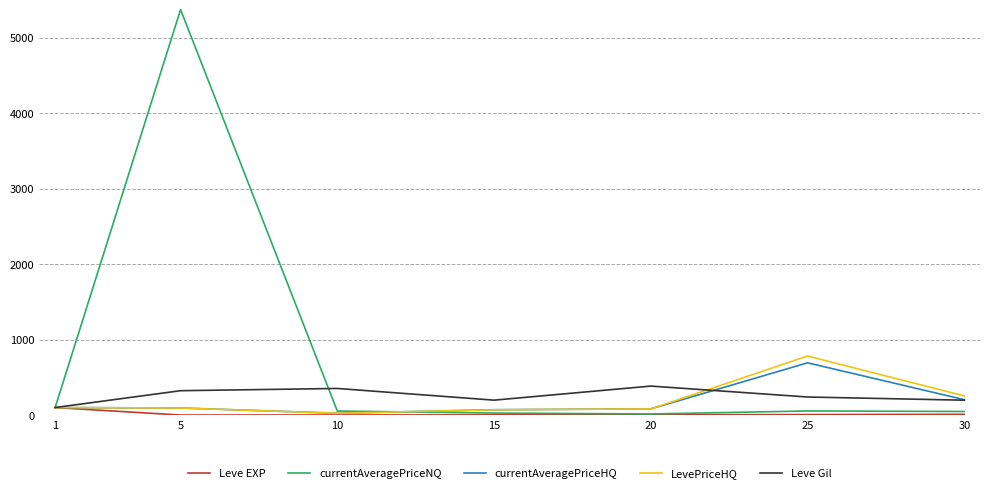

Which category has the highest value in the Leve EXP series?

1